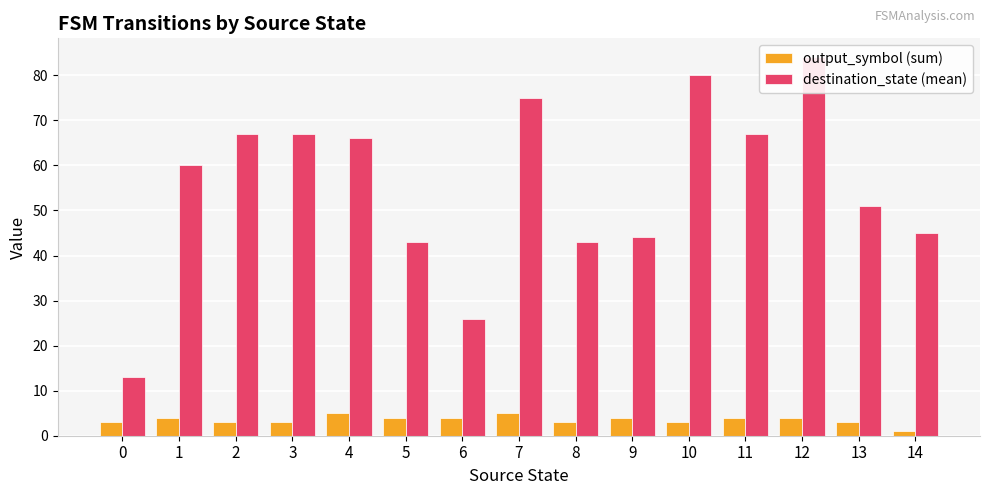

At 7, list the series in order from largest to smallest.

destination_state (mean), output_symbol (sum)